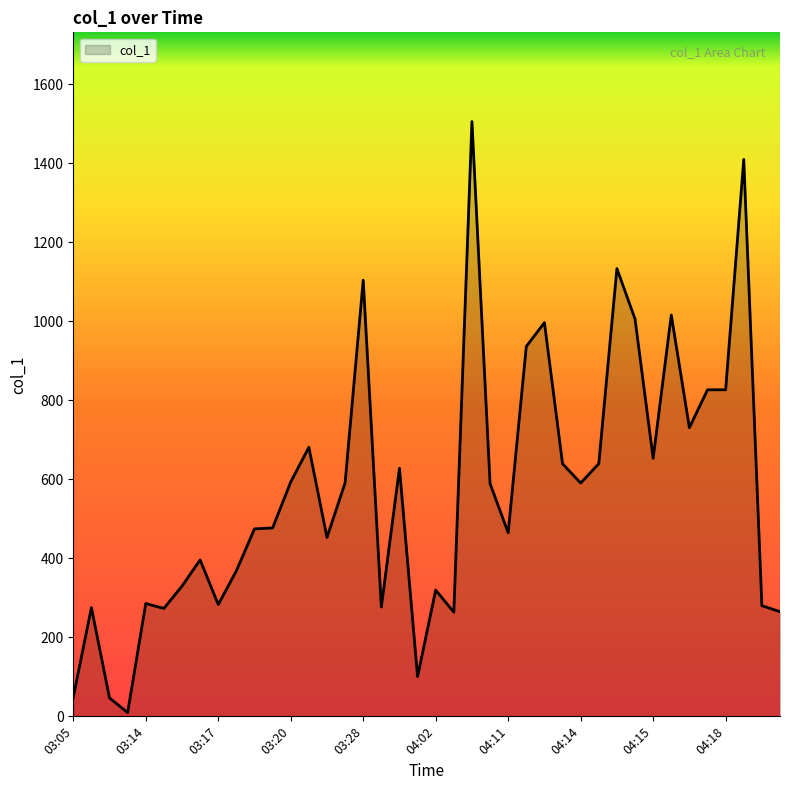

Count the number of data series in this chart.

1